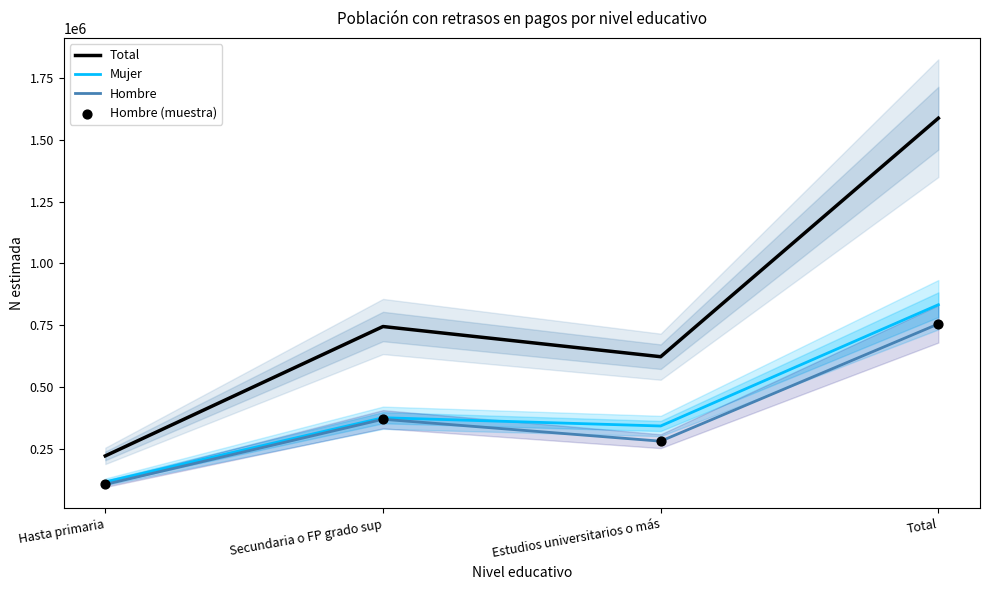

Which series contains the lowest Y value?

Hombre